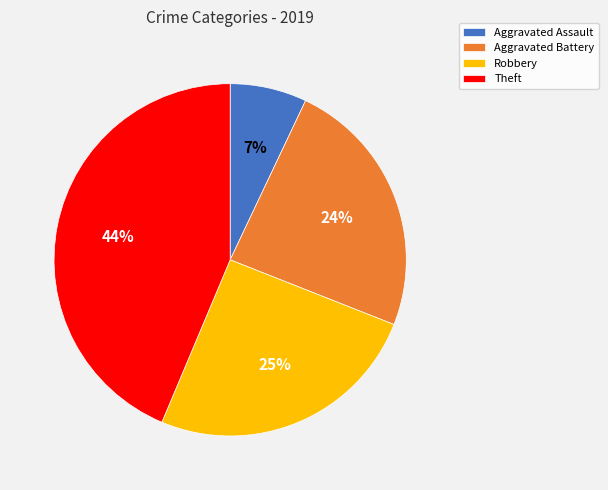

Rank the categories by value from highest to lowest.

Theft, Robbery, Aggravated Battery, Aggravated Assault